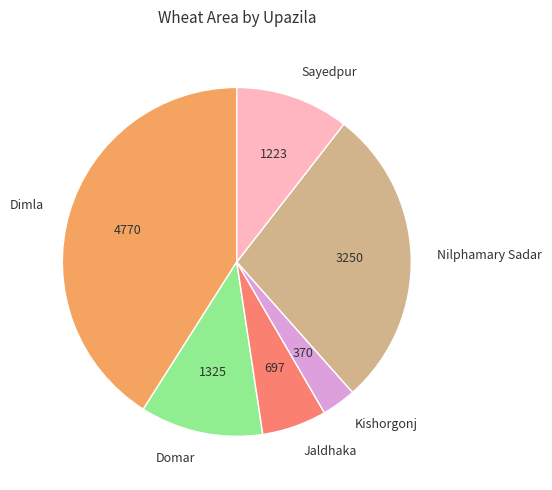

Which category has the smallest portion of the pie?

Kishorgonj